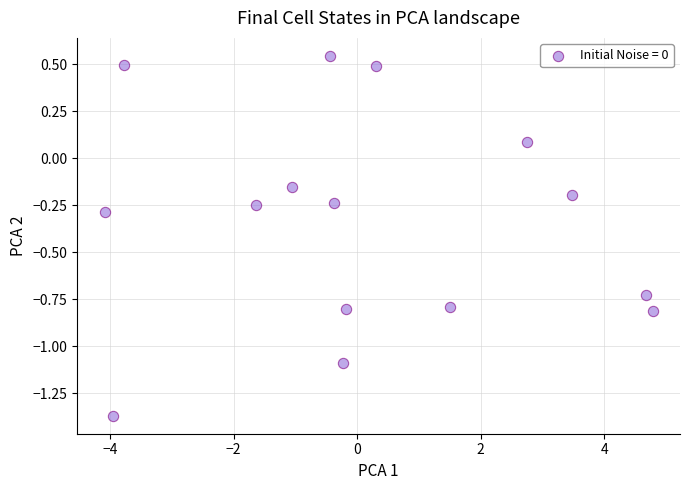

What is the range of Y values (max minus min)?

1.9